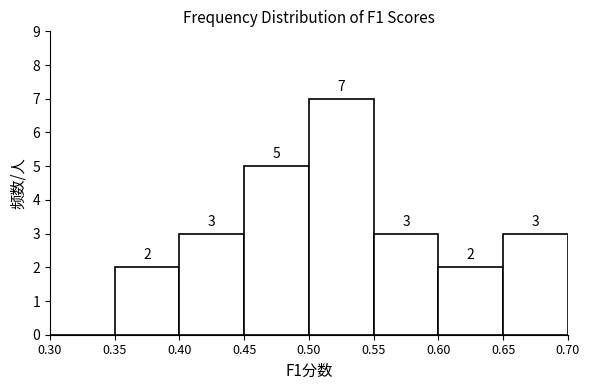

Which range on the x-axis has the tallest bar?

0.50 to 0.55